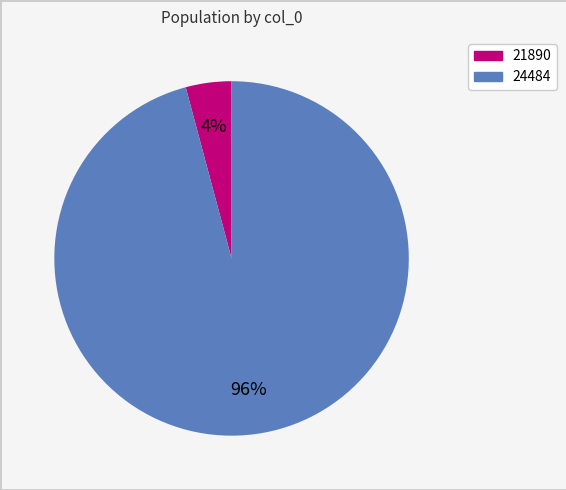

How many segments does this pie chart have?

2